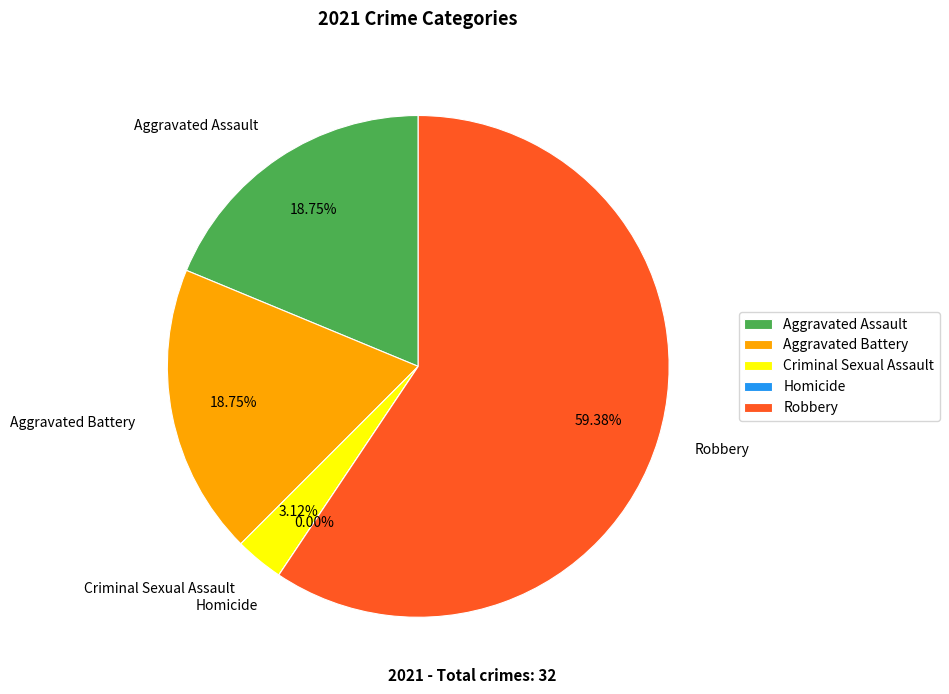

The Aggravated Assault slice represents 19% of the pie. True or false?

True